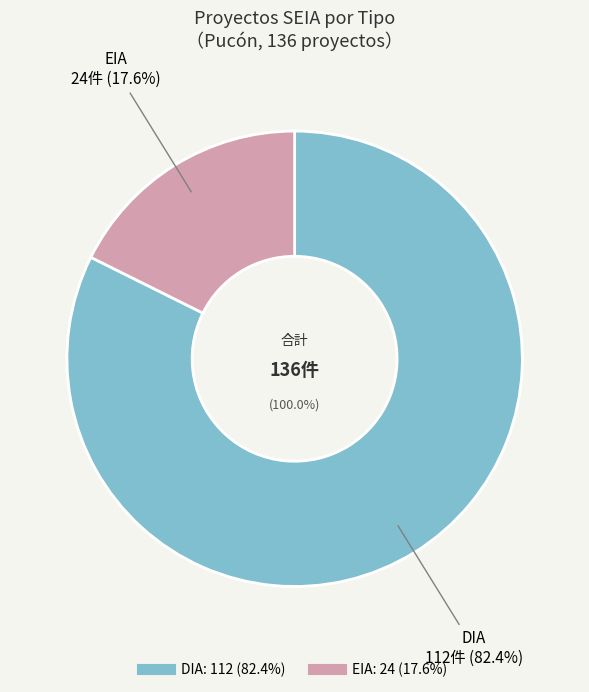

Is it true that DIA is 82% of the pie?

True